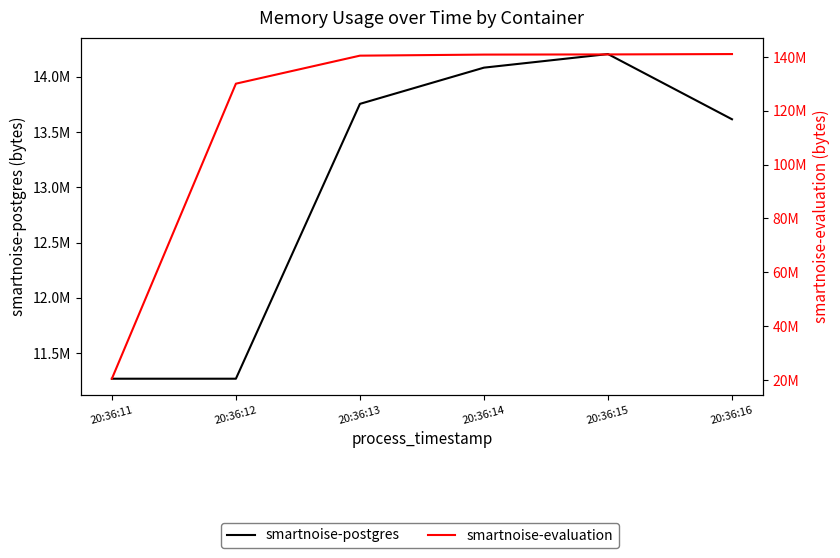

Which series has the widest spread of values?

smartnoise-evaluation